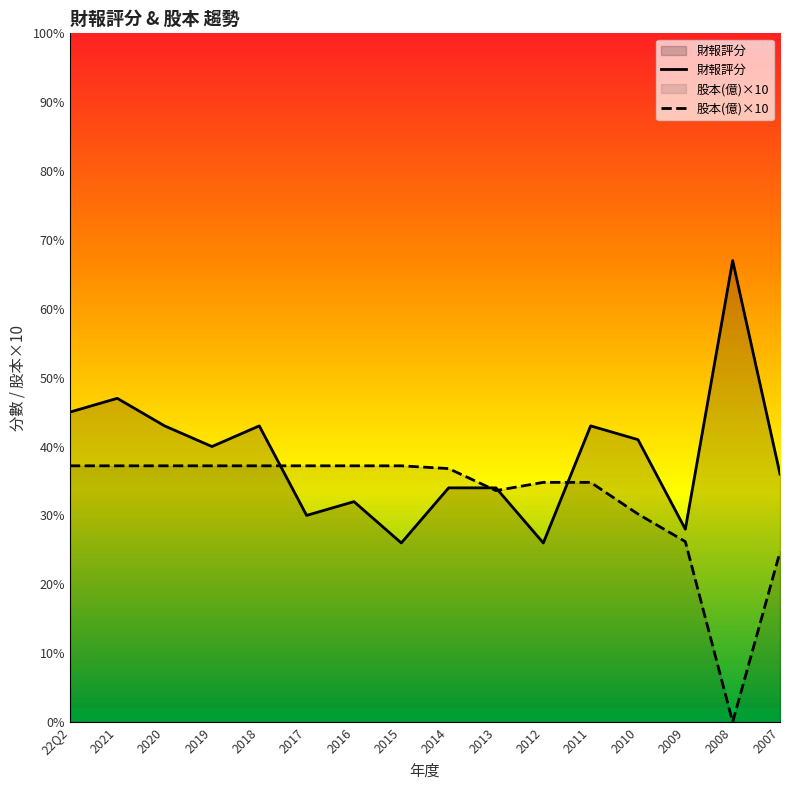

Reading right to left, what are all the values shown in this chart?

財報評分: 2007=36.0	2008=67.0	2009=28.0	2010=41.0	2011=43.0	2012=26.0	2013=34.0	2014=34.0	2015=26.0	2016=32.0	2017=30.0	2018=43.0	2019=40.0	2020=43.0	2021=47.0	22Q2=45.0
股本(億)×10: 2007=24.7	2008=0.0	2009=26.2	2010=30.2	2011=34.8	2012=34.8	2013=33.6	2014=36.8	2015=37.2	2016=37.2	2017=37.2	2018=37.2	2019=37.2	2020=37.2	2021=37.2	22Q2=37.2